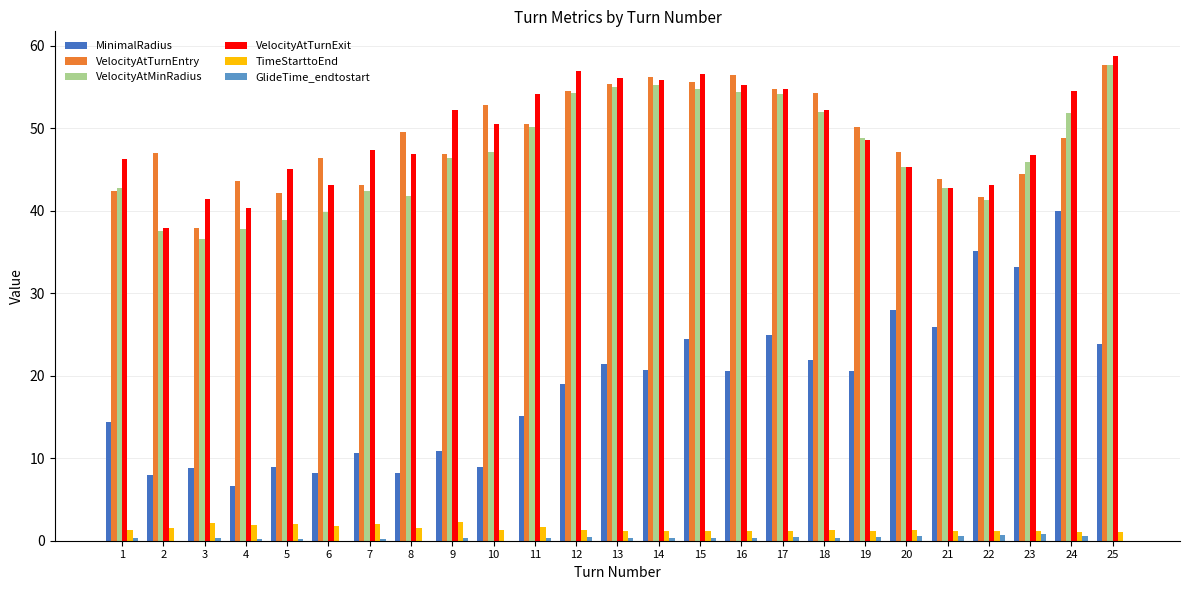

At which category does the chart reach its peak across all series?

25